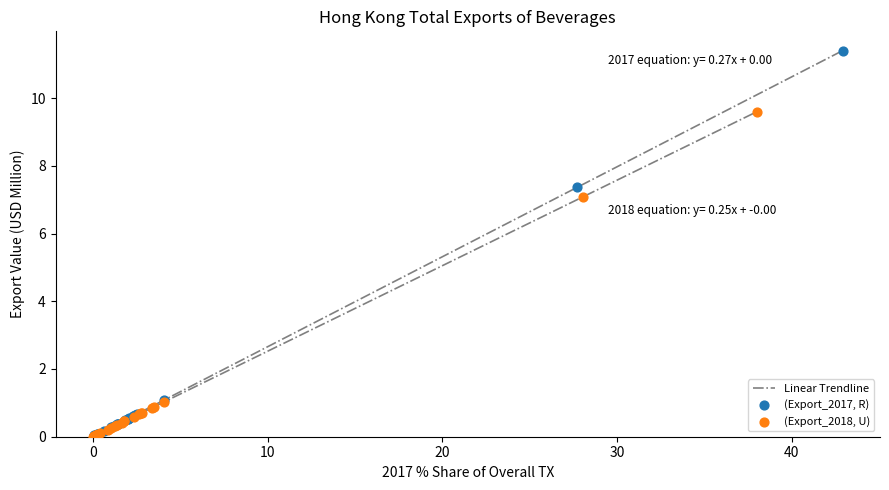

Which series has the widest spread of Y values?

(Export_2017, R)